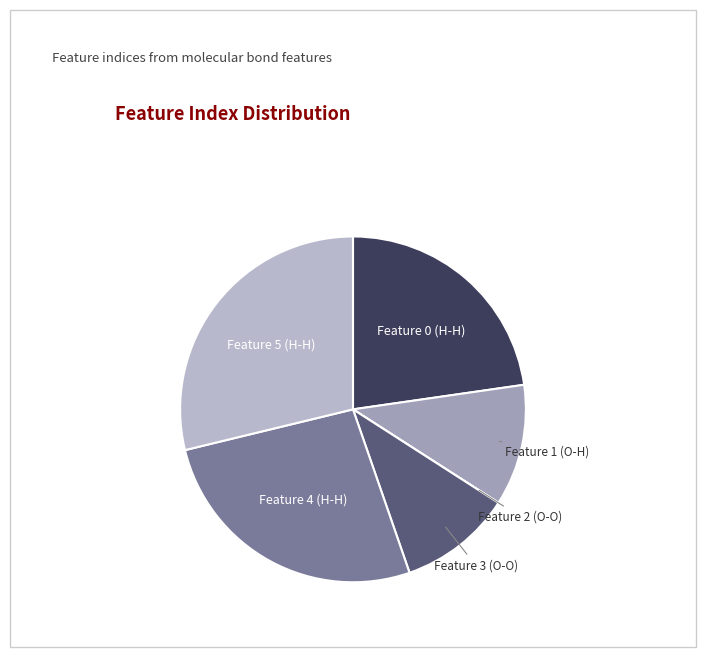

True or false: Feature 1 (O-H) accounts for 25% of the total.

False